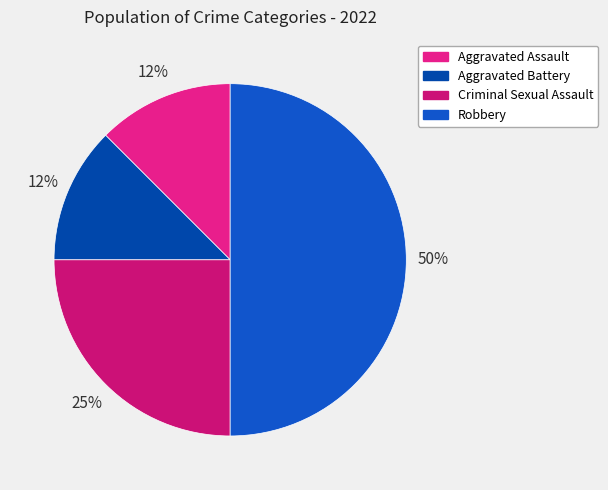

To the nearest percent, what is the difference between the Robbery and Aggravated Assault slice percentages?

38%